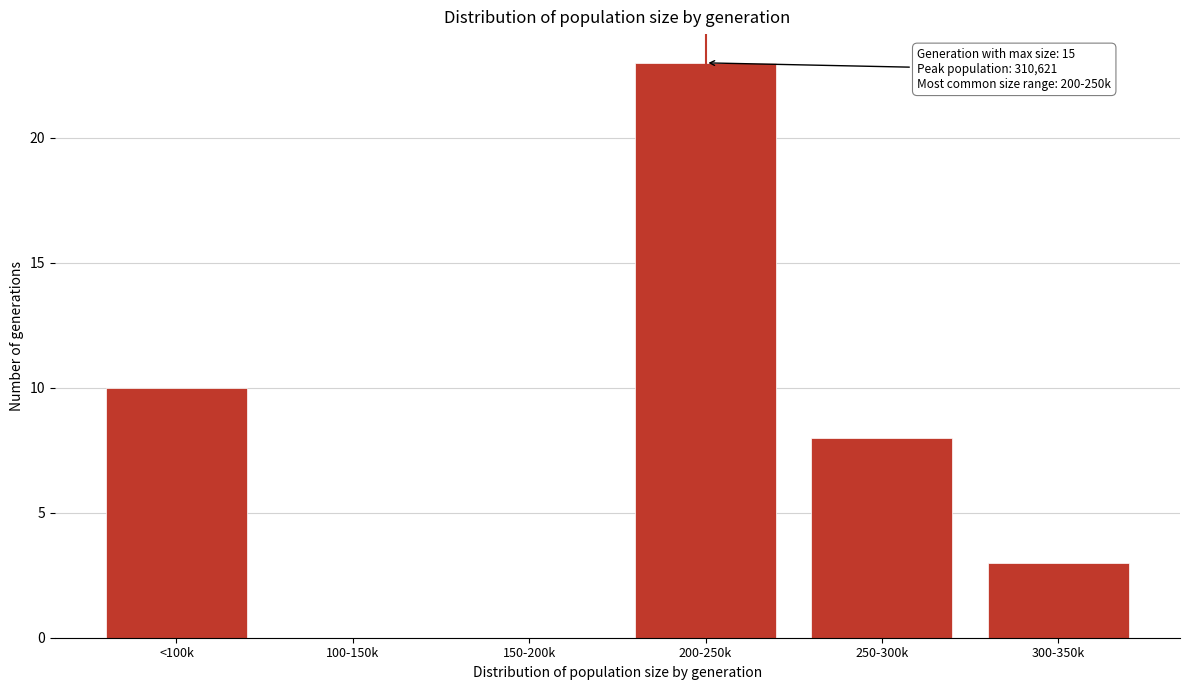

Reading right to left, transcribe all the data shown in this chart.

300-350k=3	250-300k=8	200-250k=23	150-200k=0	100-150k=0	<100k=10